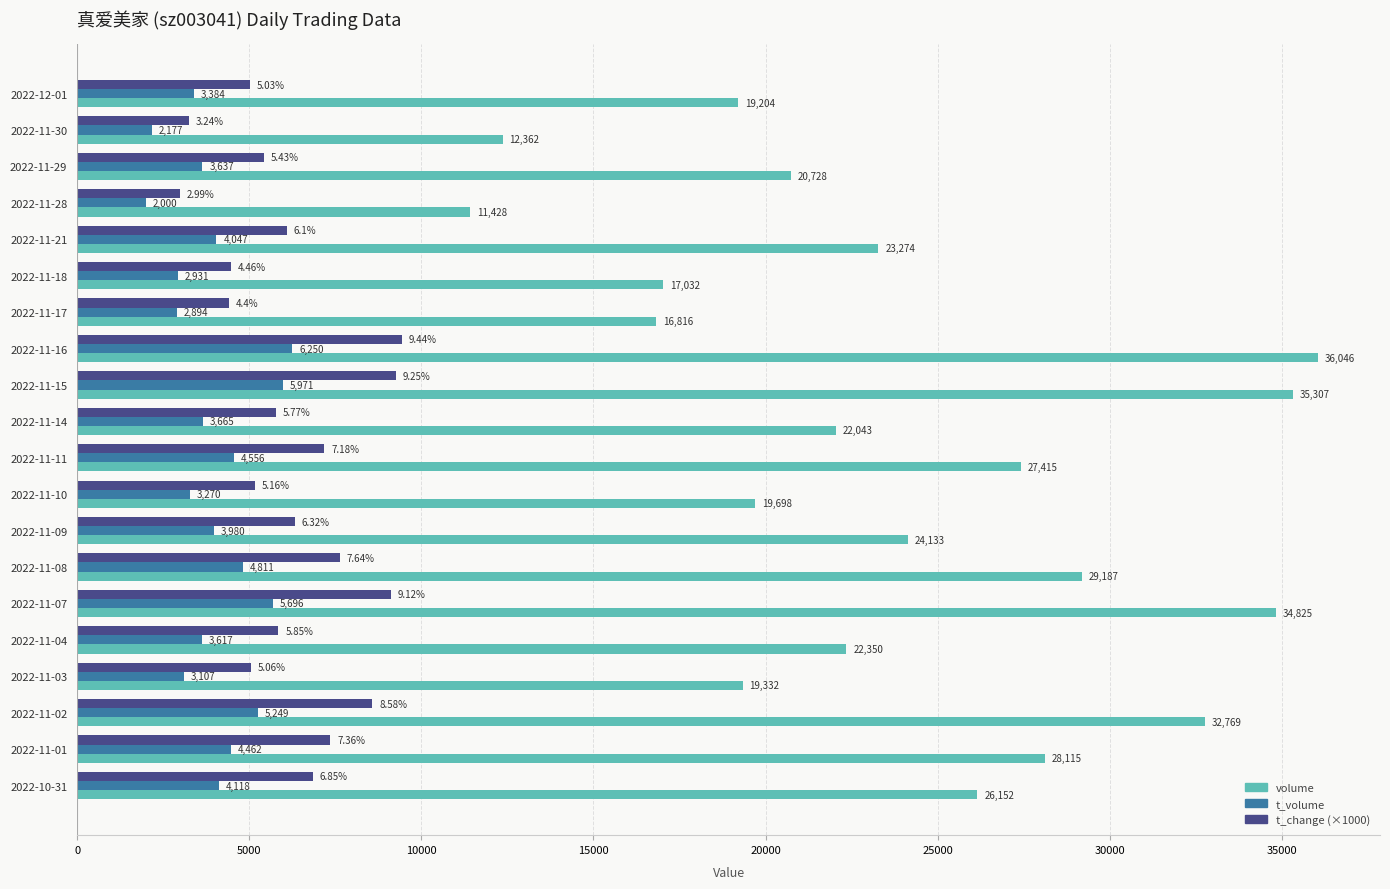

What is the total value across all series at 2022-11-21?

33421